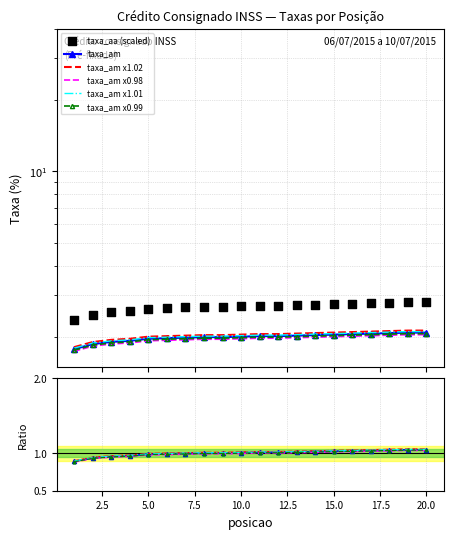

Which series reaches the maximum Y coordinate?

taxa_aa